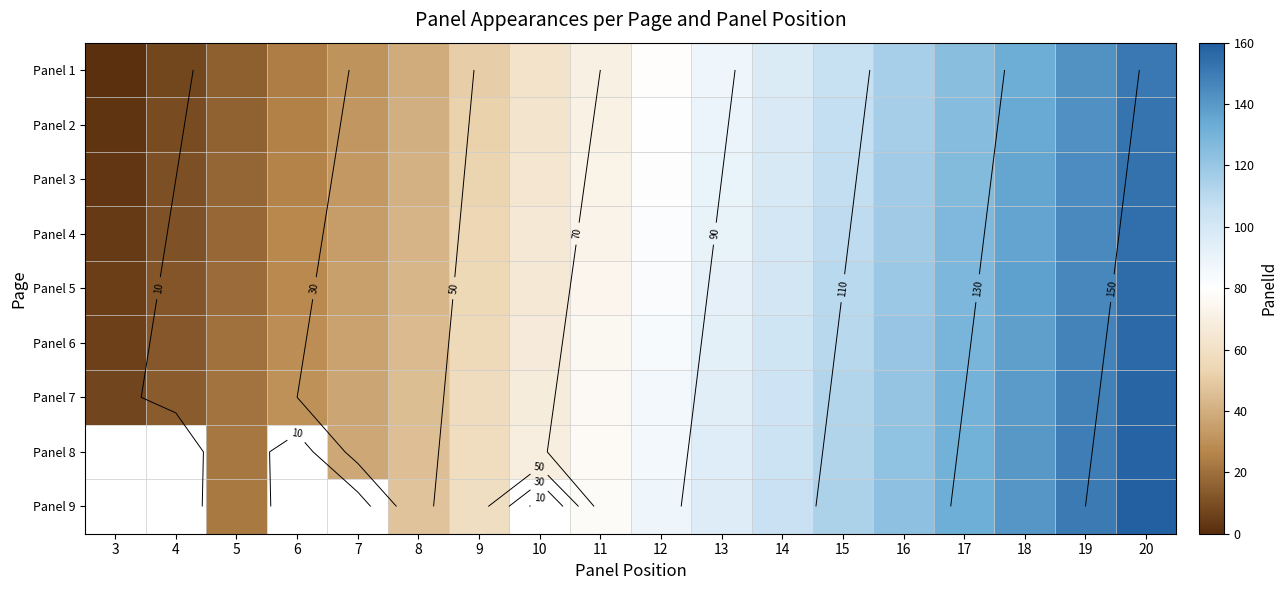

How many values in Panel 8 are above zero?

15